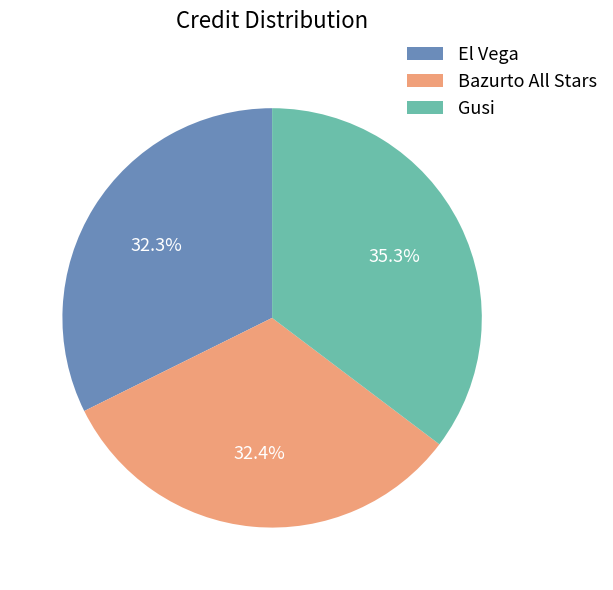

What percentage is the Gusi slice, to the nearest percent?

35%